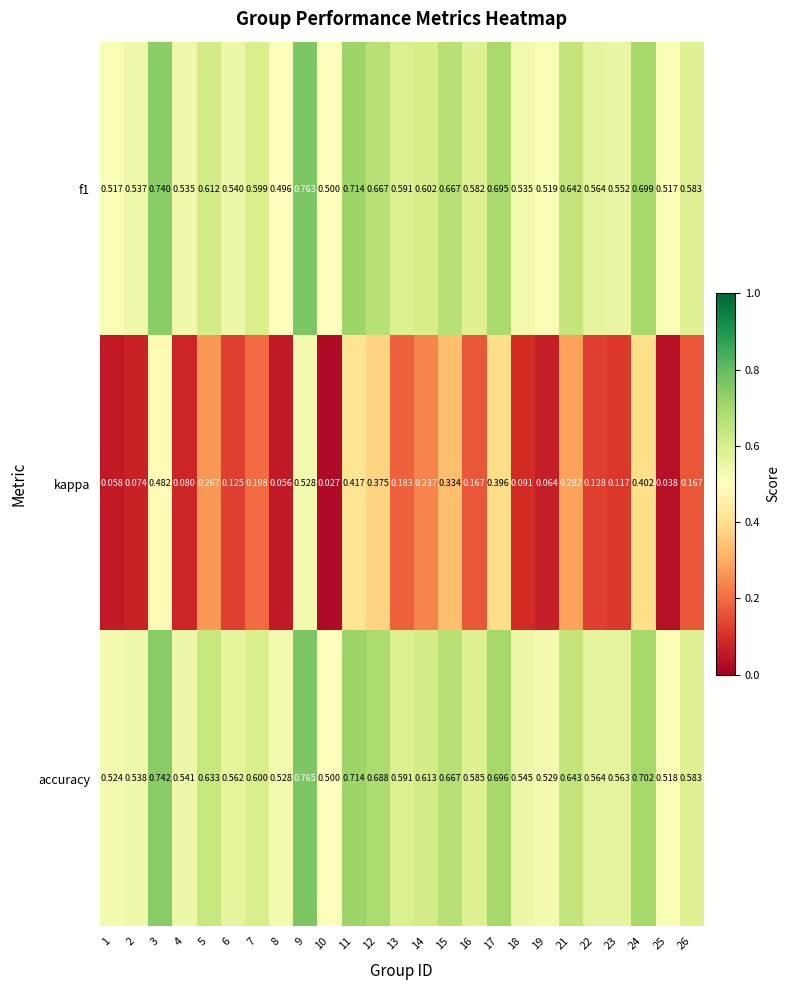

Between 8 and 23, which series saw the biggest shift?

kappa